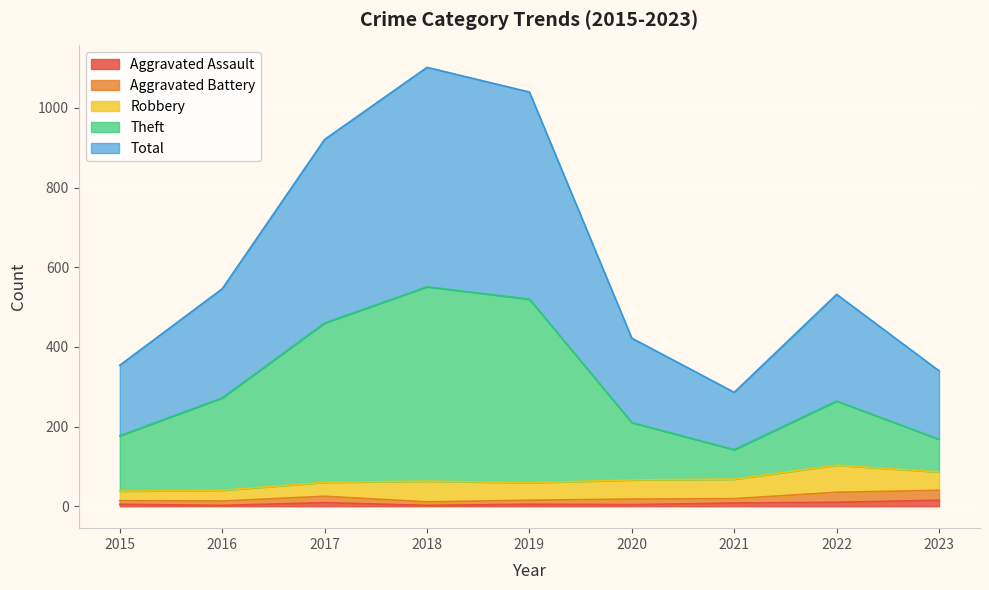

What are all the series names shown in the legend?

Aggravated Assault, Aggravated Battery, Robbery, Theft, Total